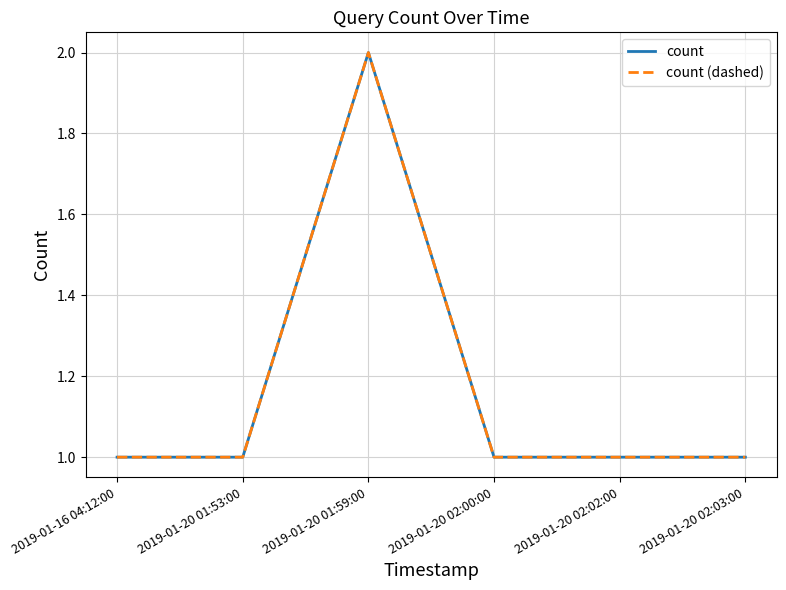

Is it true that count (dashed) equals 2 at 2019-01-20 01:59:00?

True